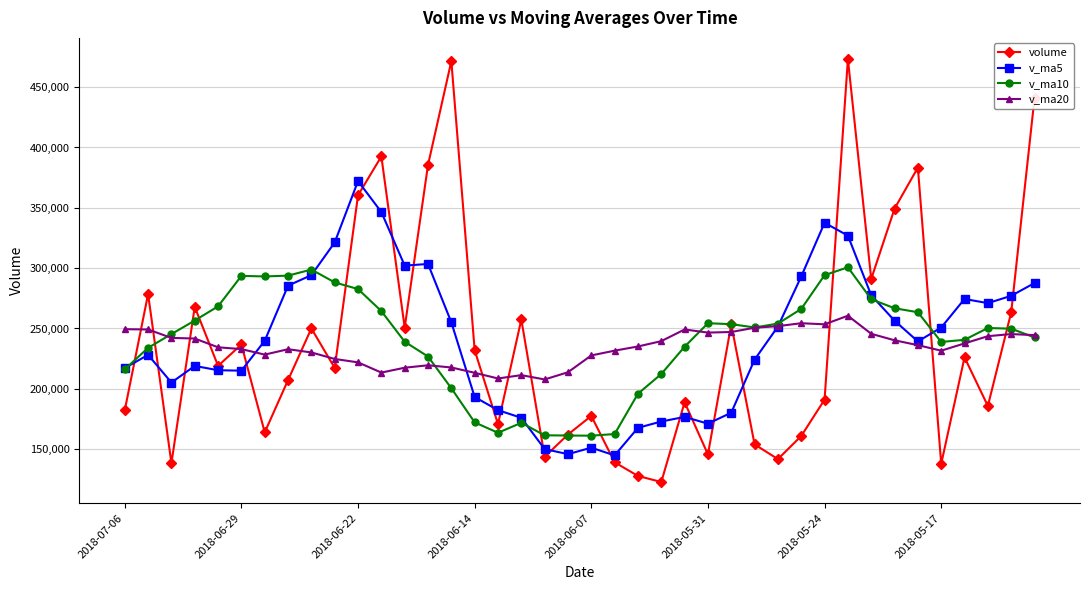

Which series has the widest spread of values?

volume